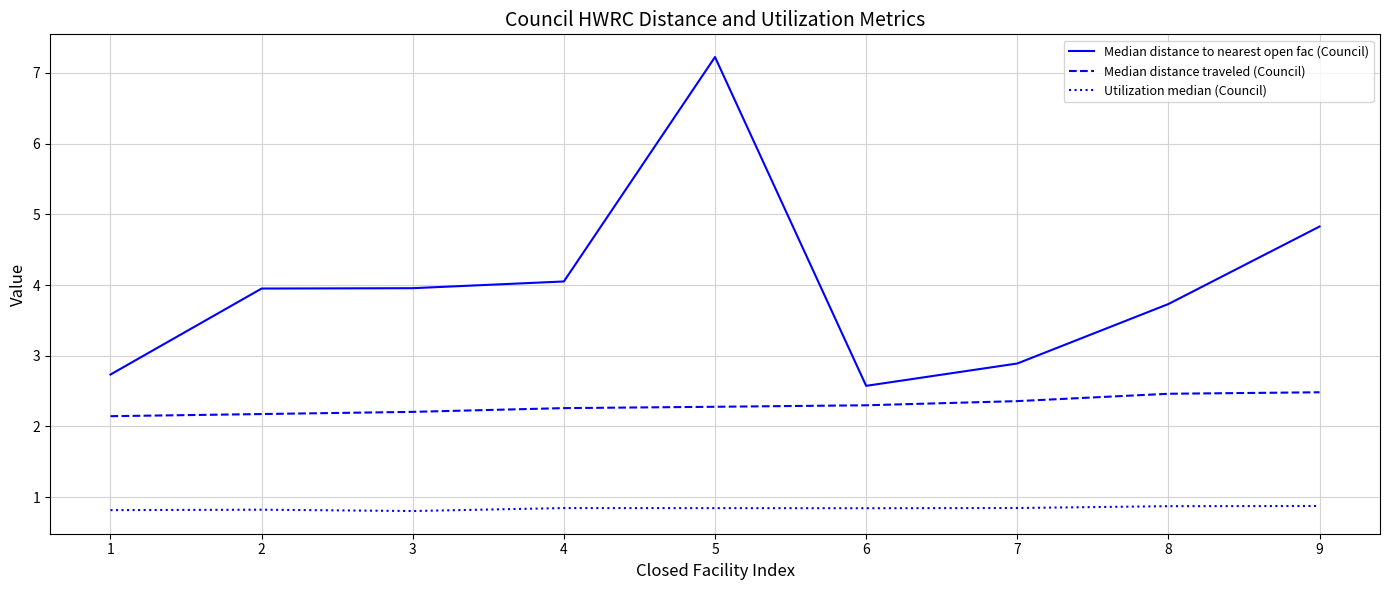

List the series in order of their peak value, lowest first.

Utilization median (Council), Median distance traveled (Council), Median distance to nearest open fac (Council)